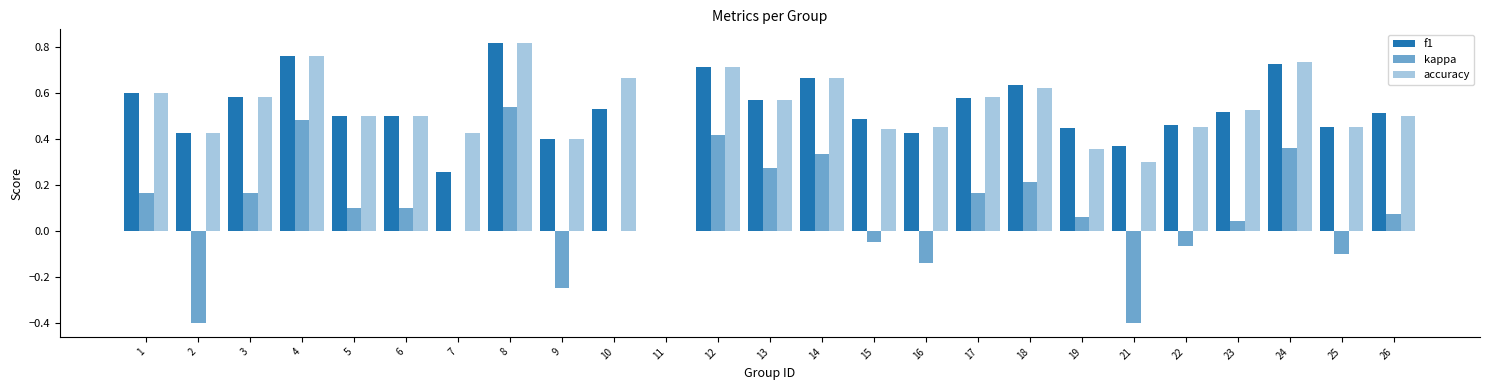

What is the difference between the maximum and minimum values in the accuracy series?

0.8